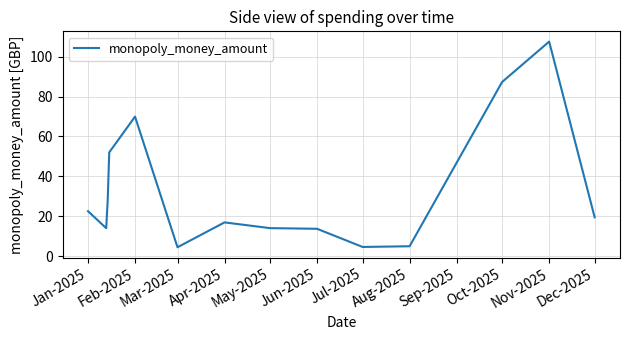

What is the difference between the maximum and minimum values?

103.0